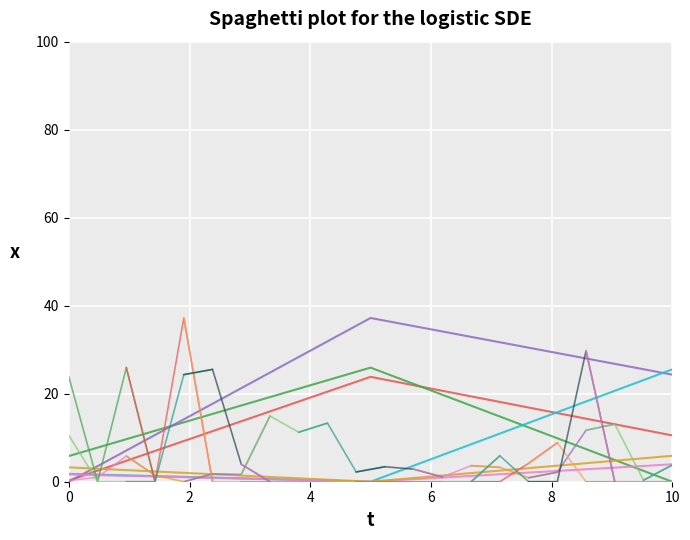

Which has a higher value, 1 or 0?

1